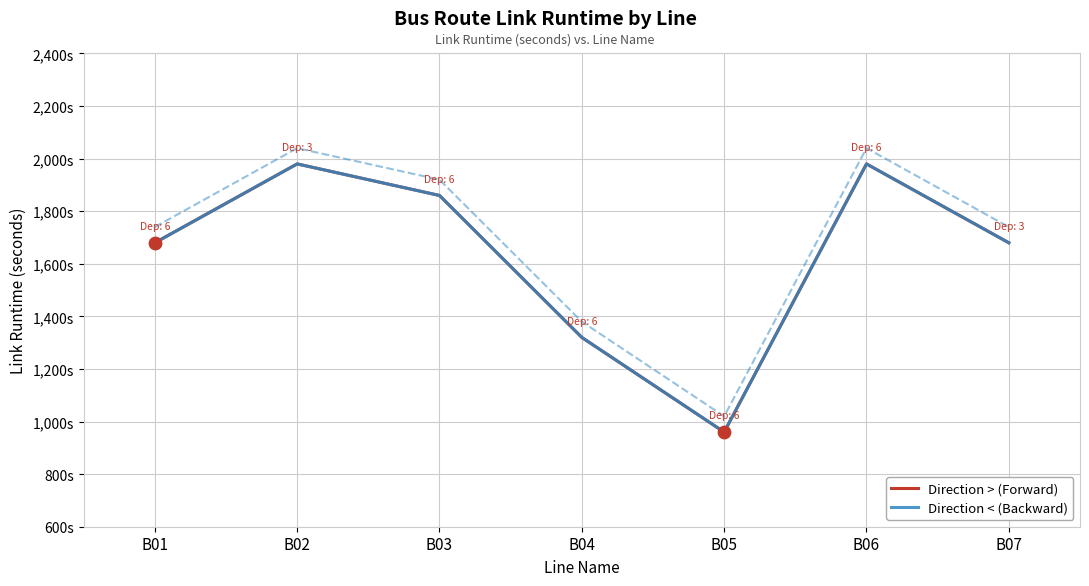

Which series has the largest total across all categories?

Direction > (Forward)